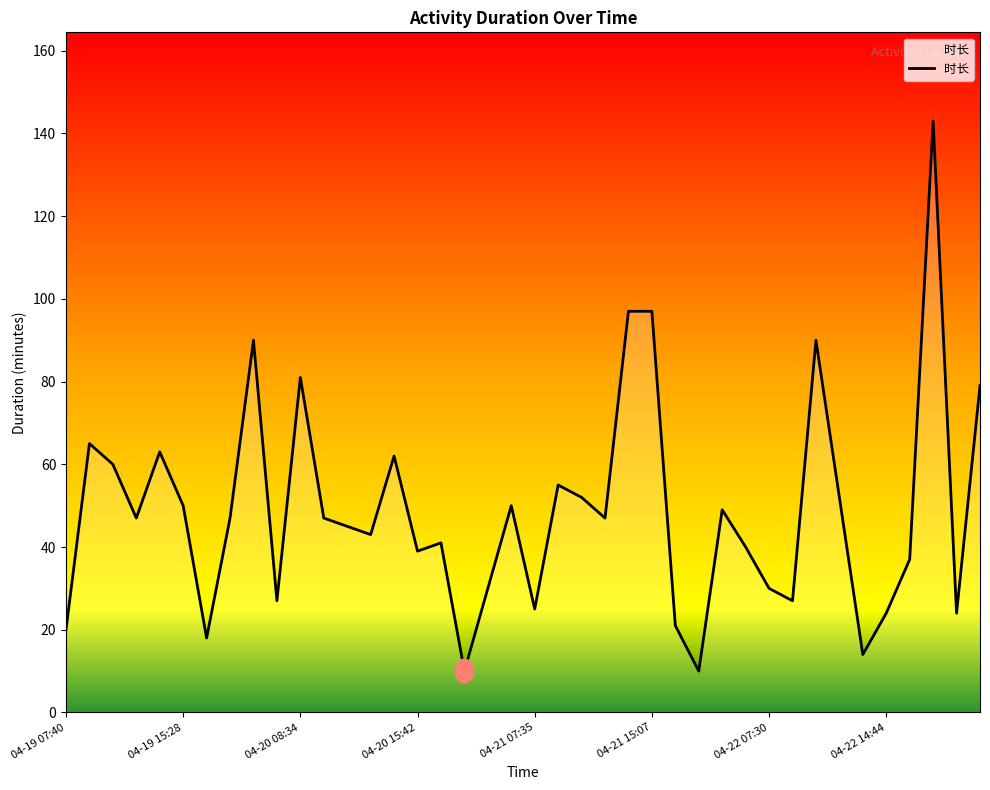

Reading left to right, what are all the values shown in this chart?

20	65	60	47	63	50	18	47	90	27	81	47	45	43	62	39	41	10	30	50	25	55	52	47	97	97	21	10	49	40	30	27	90	52	14	24	37	143	24	79